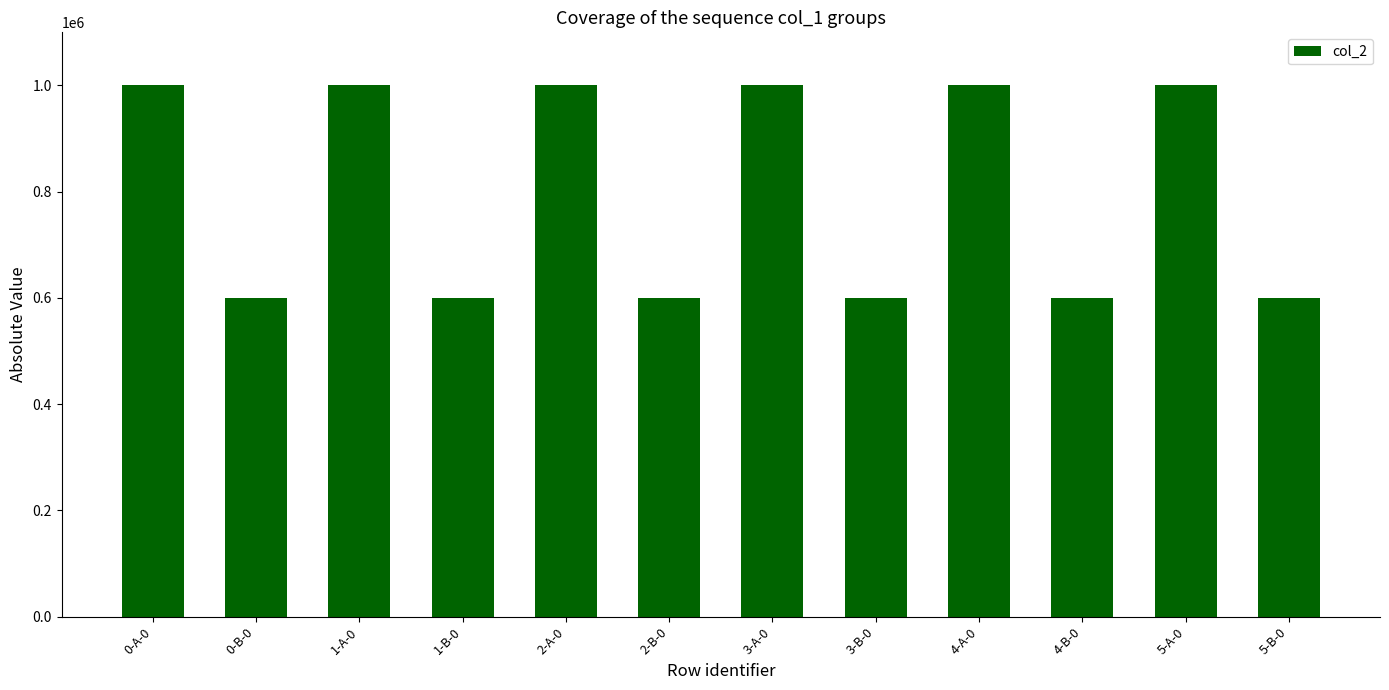

Are the bars grouped side by side (vs. stacked)?

No